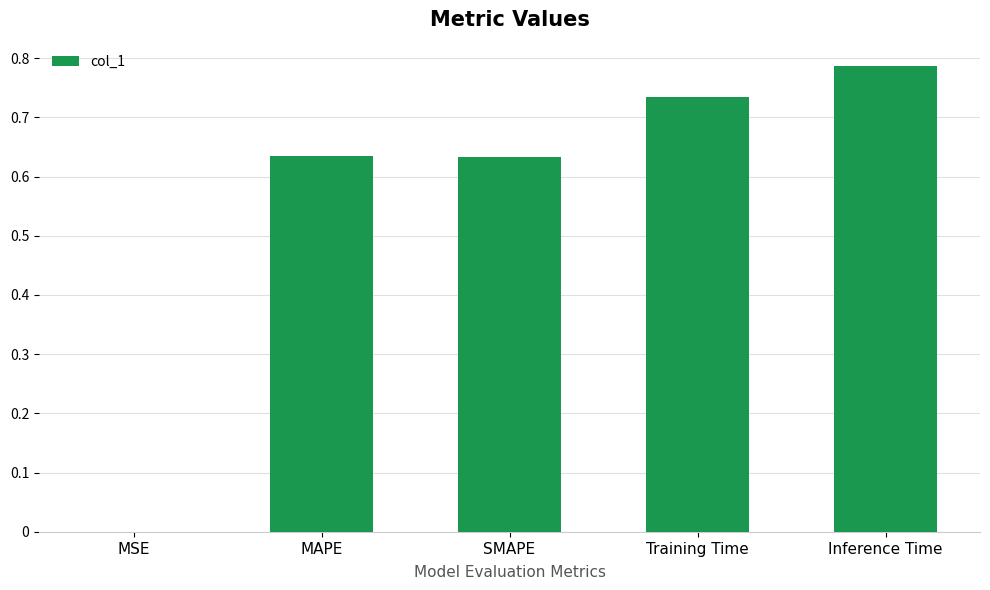

What is the sum of the values at Training Time and SMAPE?

1.4